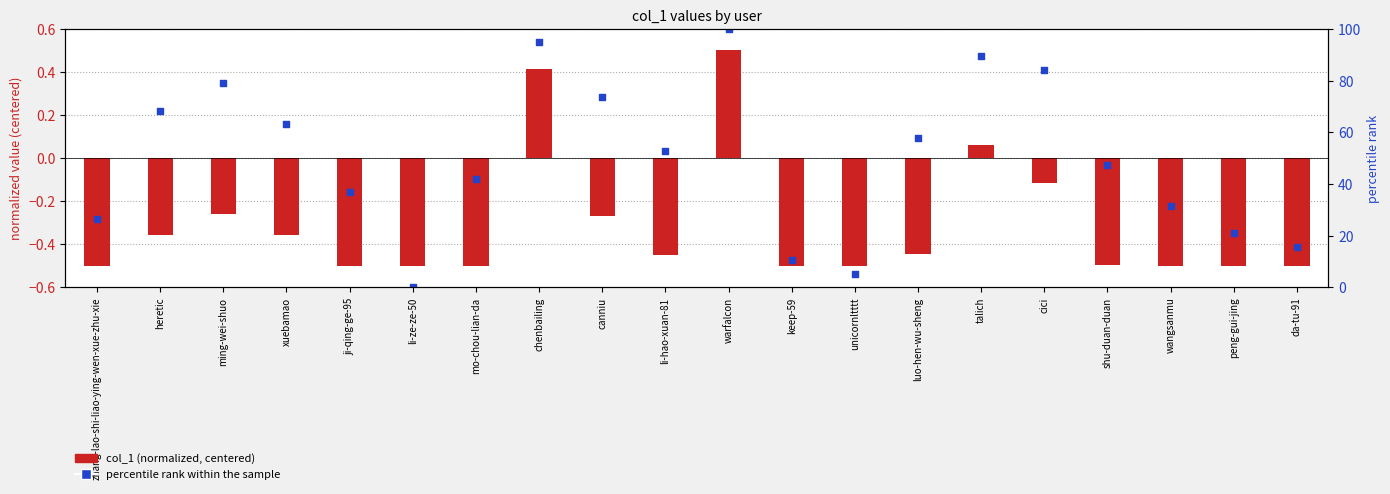

Which series has the largest total across all categories?

percentile rank within the sample